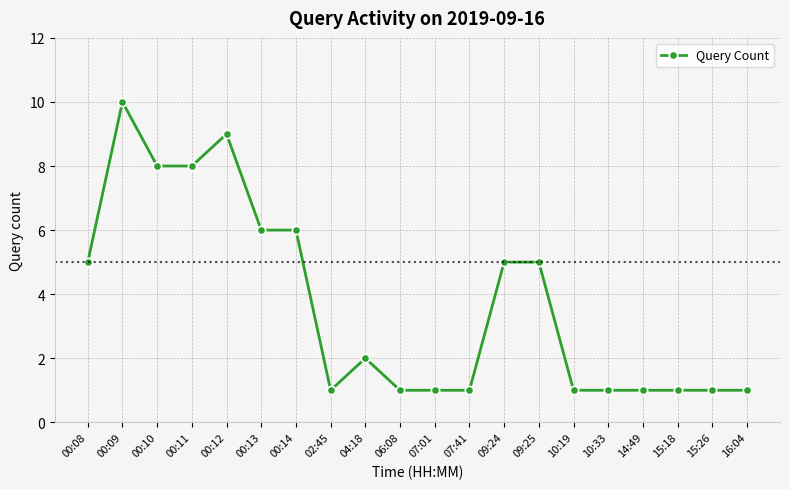

What is the difference between the maximum and minimum values?

9